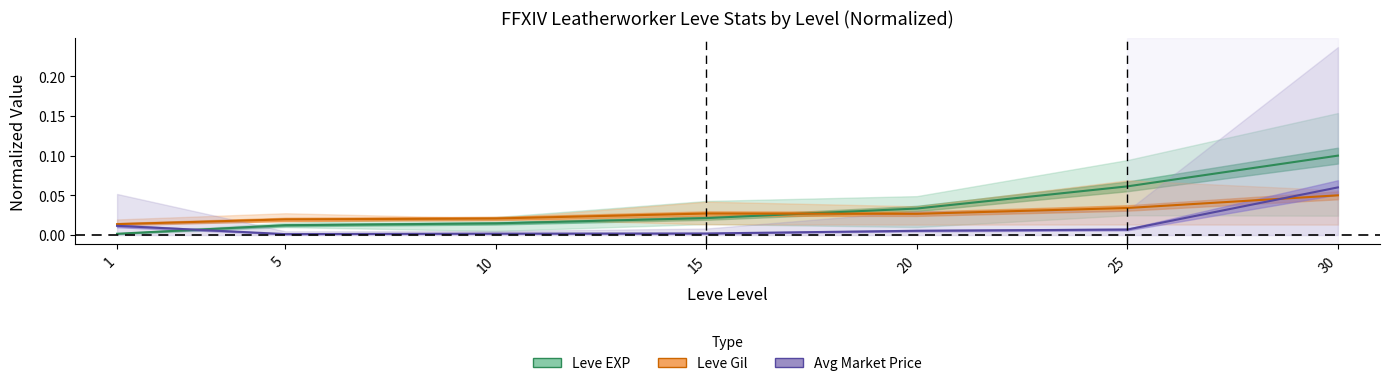

Between 25 and 30, which series saw the biggest shift?

Avg Price (norm)